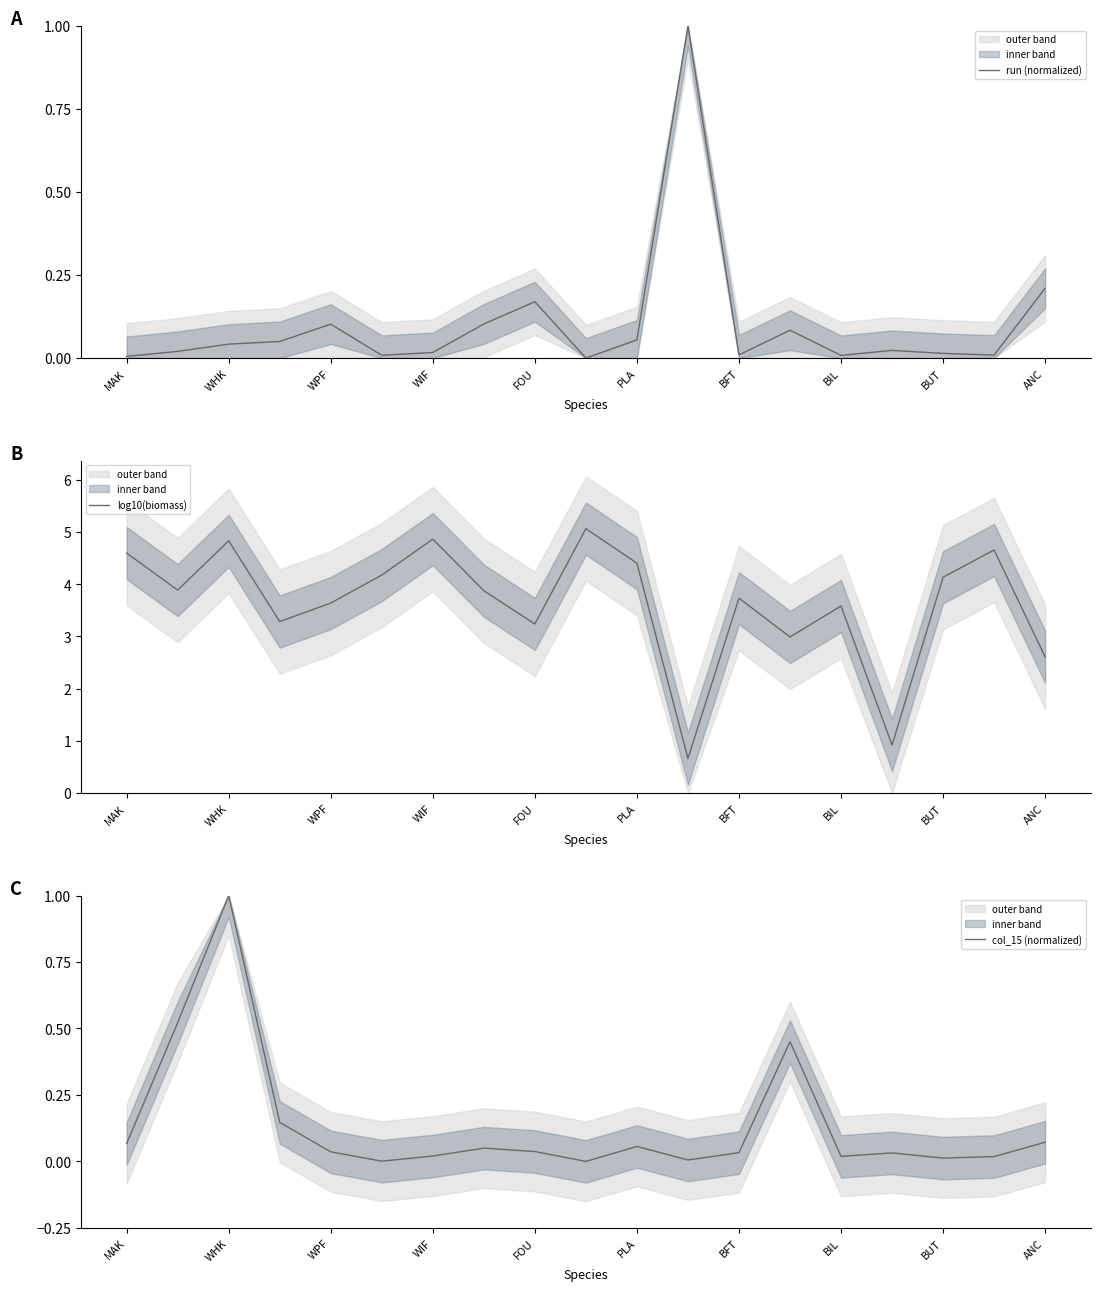

What is the sum of all run (normalized) values?

1.9